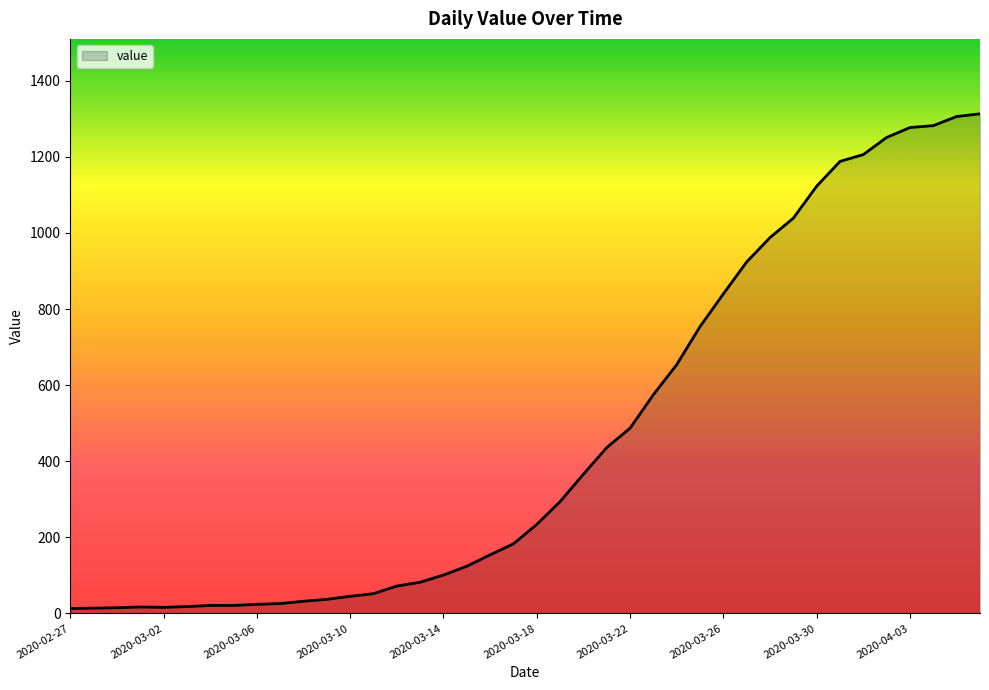

What is the greatest value displayed?

1313